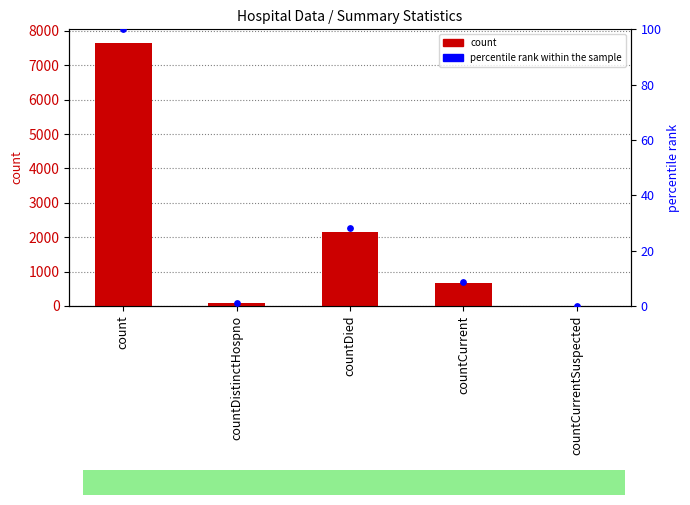

At which category is the sum across all series the highest?

count